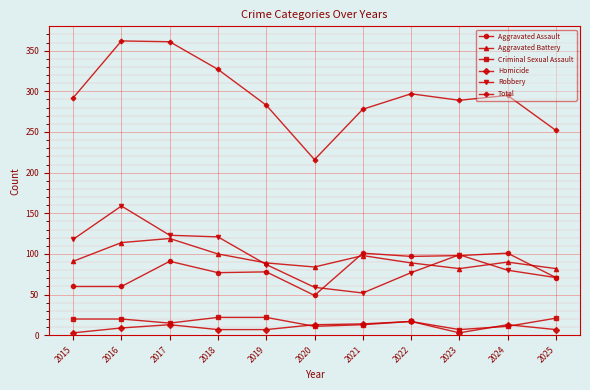

What is the smallest value displayed?

3